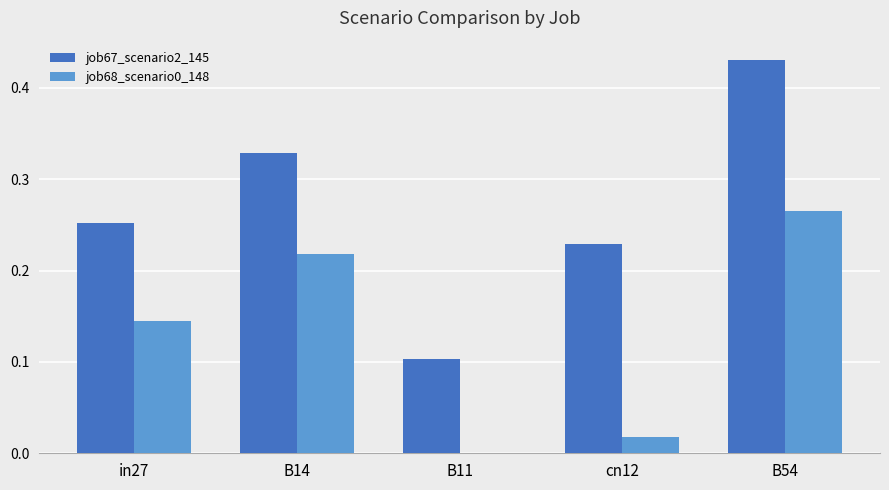

At which category is the sum across all series the highest?

B54